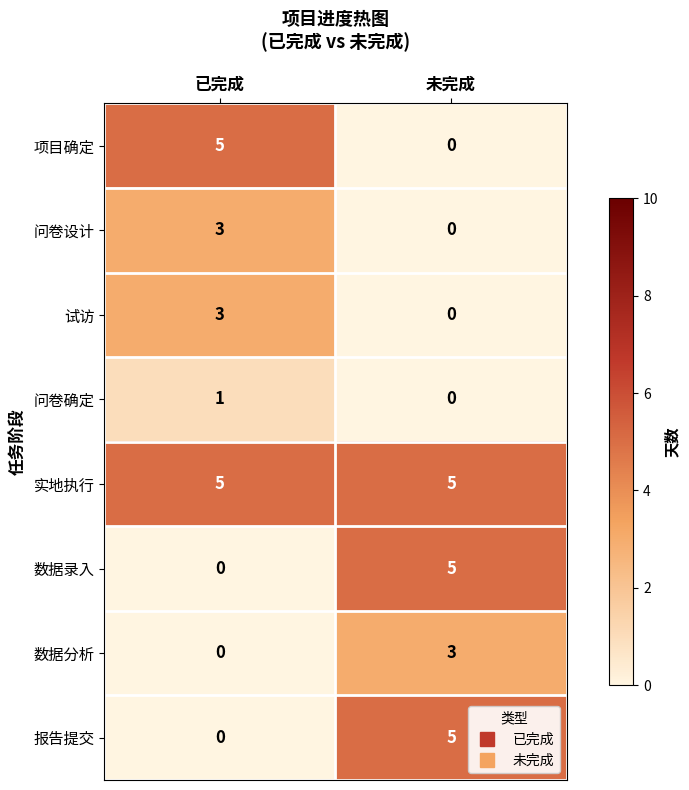

What is the difference between the highest and lowest values at 已完成?

5